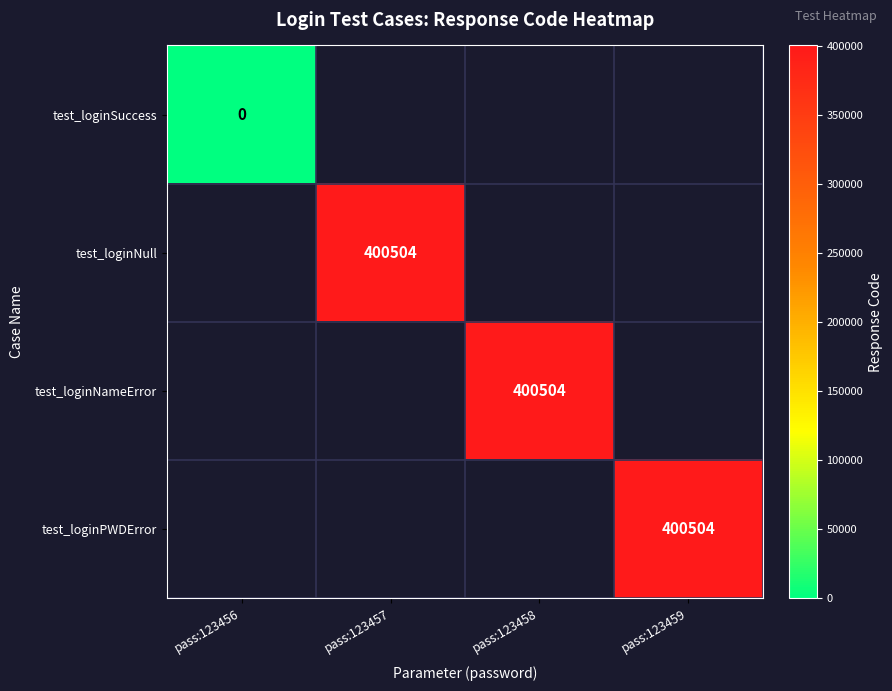

Between pass:123457 and pass:123459, which is larger?

pass:123459